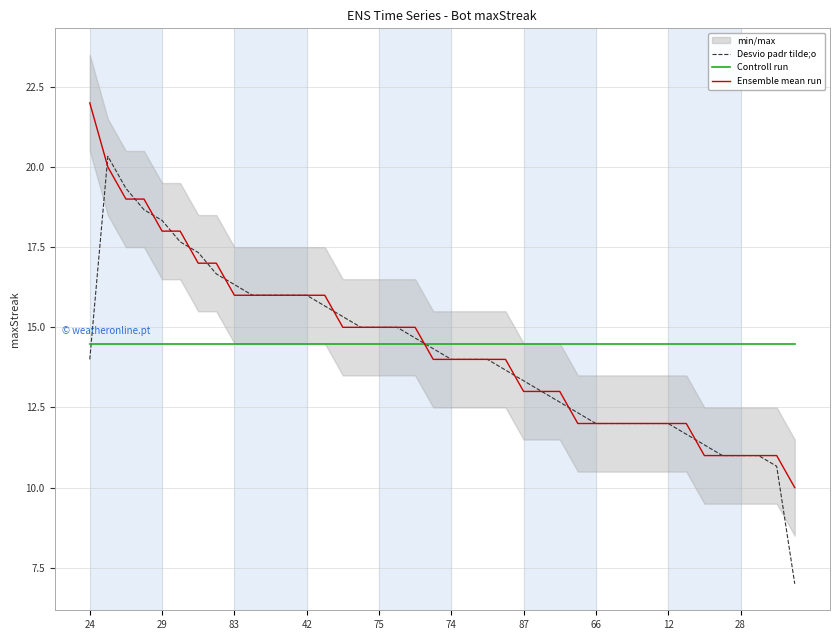

What is the label of the 36th point from the left?

35